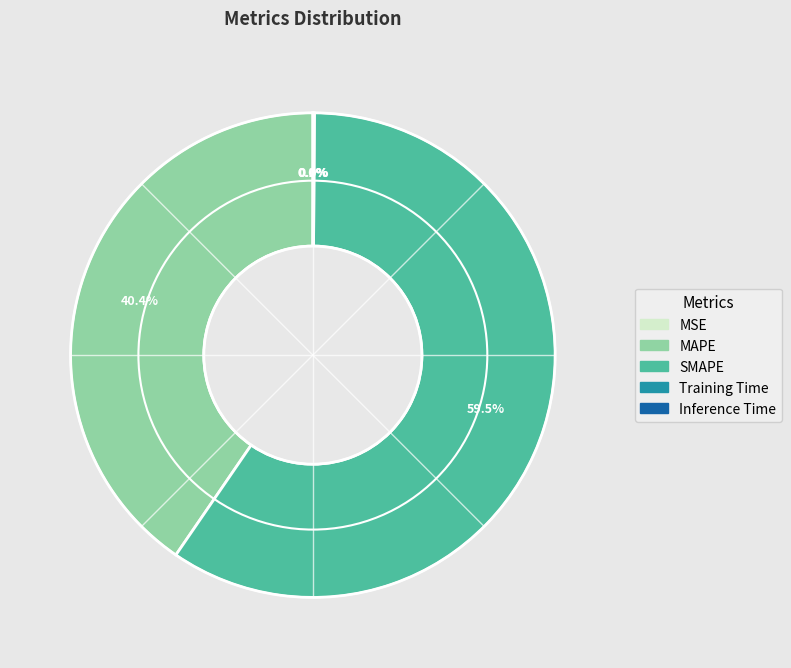

What is the majority slice?

SMAPE